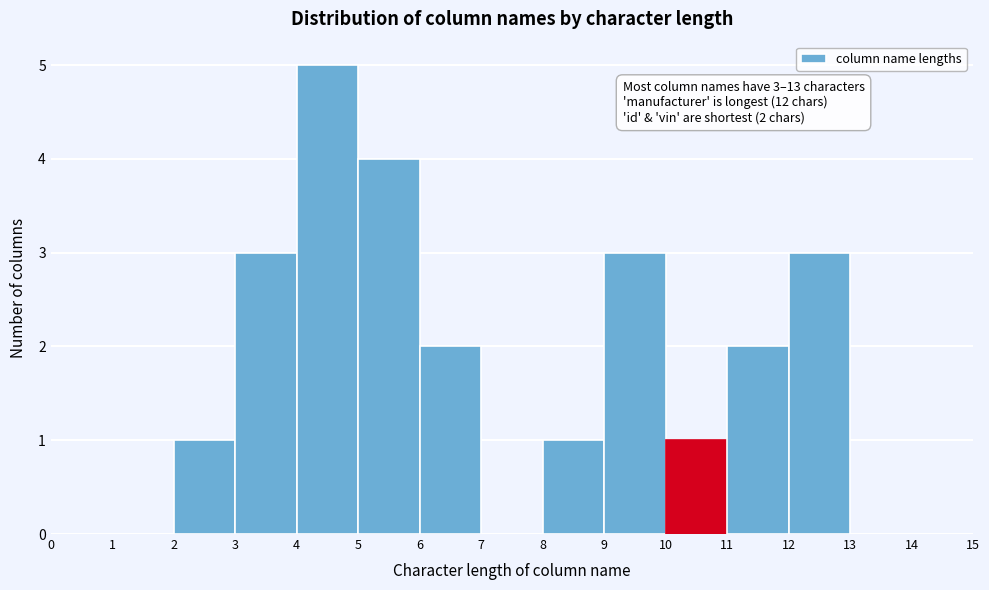

Which range on the x-axis has the tallest bar?

4 to 5